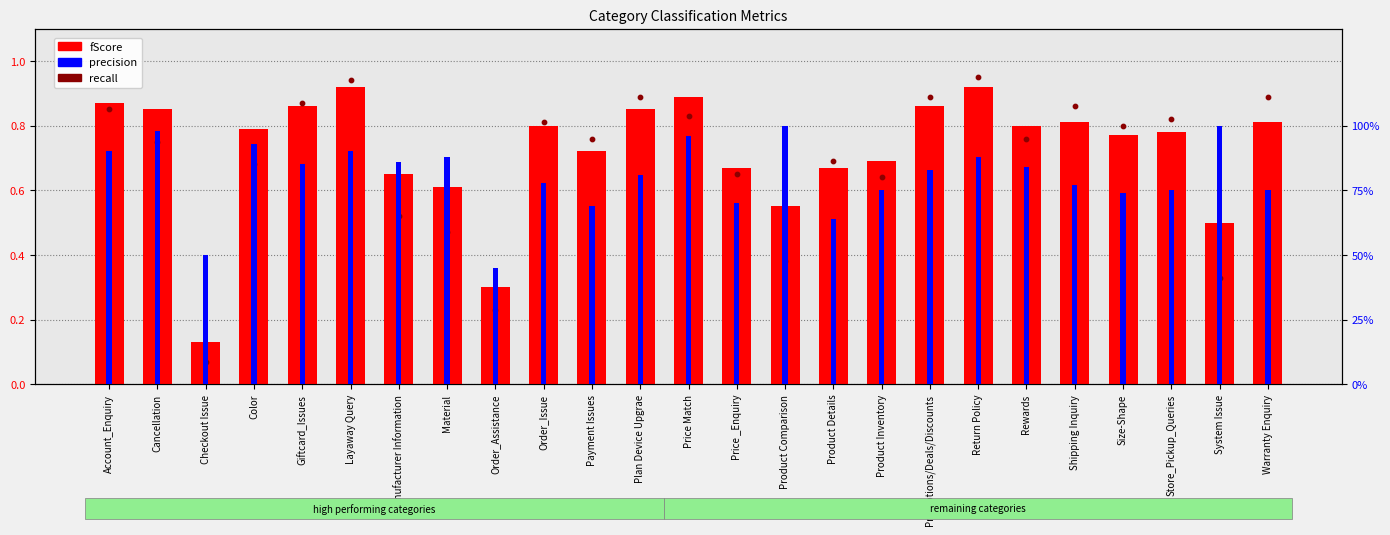

Is the value of precision at Return Policy greater than the value of recall at Cancellation?

Yes